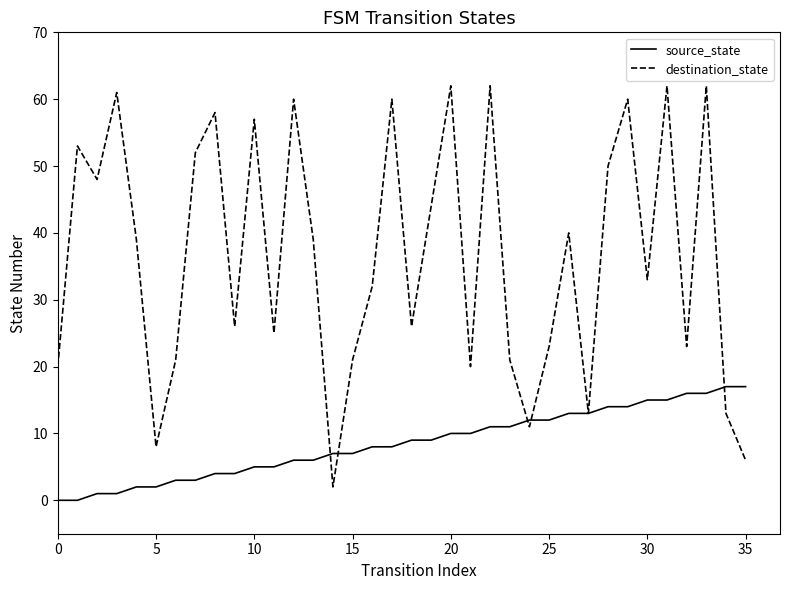

Which series has the largest total across all categories?

destination_state